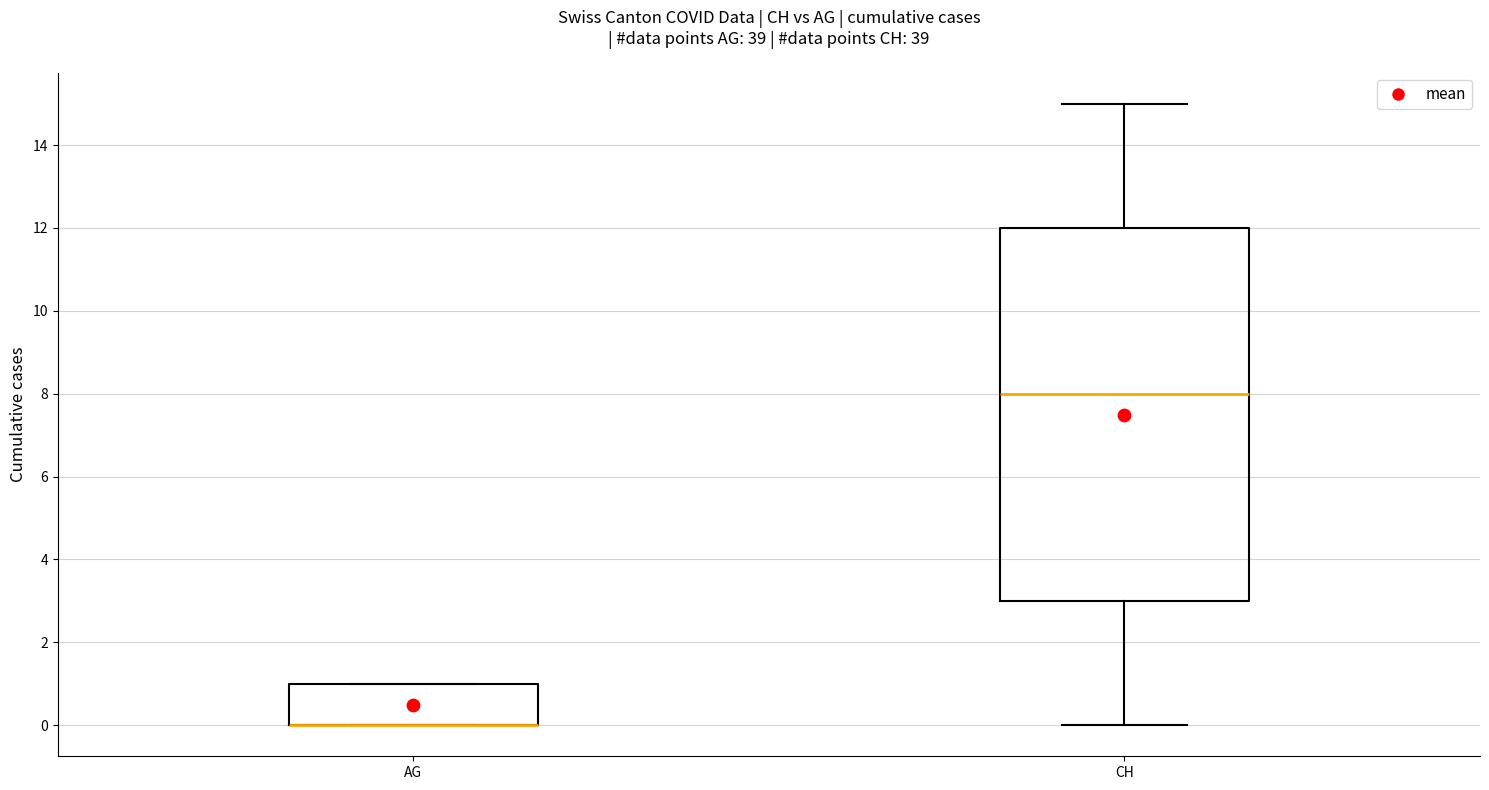

Reading left to right, read every box against the y-axis: the position of its median line, the range the box covers, and the ends of its whiskers. The values are not printed on the chart, so give them approximately, as read against the axis.

AG: median 0 (drawn on the box's lower edge), box 0 to 1, whiskers 0 to 1
CH: median 8, box 3 to 12, whiskers 0 to 15